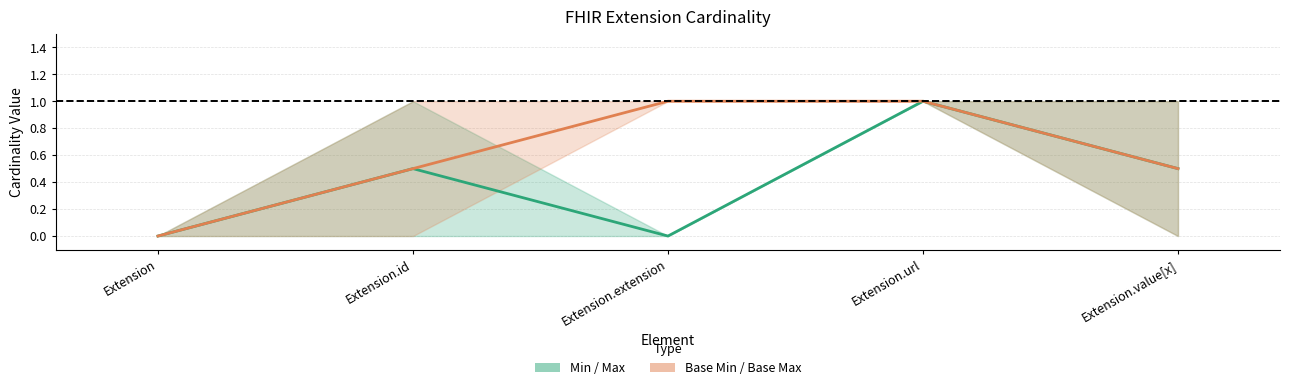

Reading left to right, transcribe all the data shown in this chart.

Min/Max centre: 0.0	0.5	0.0	1.0	0.5
Base centre: 0.0	0.5	1.0	1.0	0.5